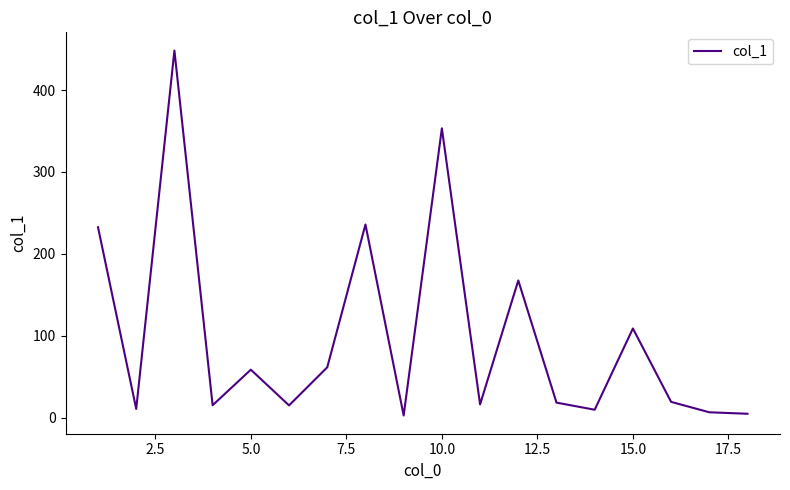

What is the greatest value displayed?

448.2